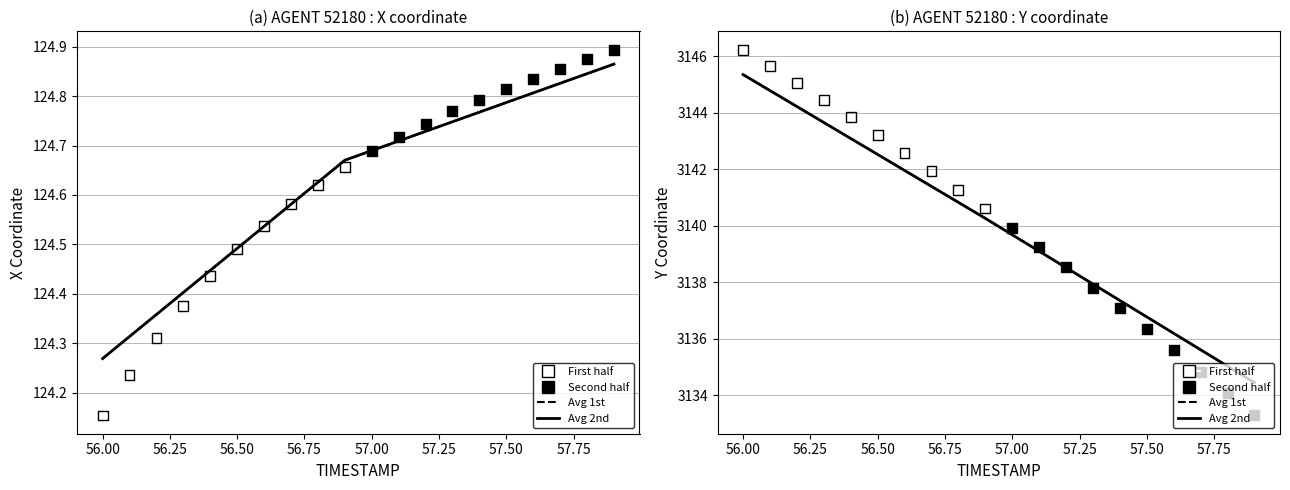

Which series has the largest total across all categories?

Y